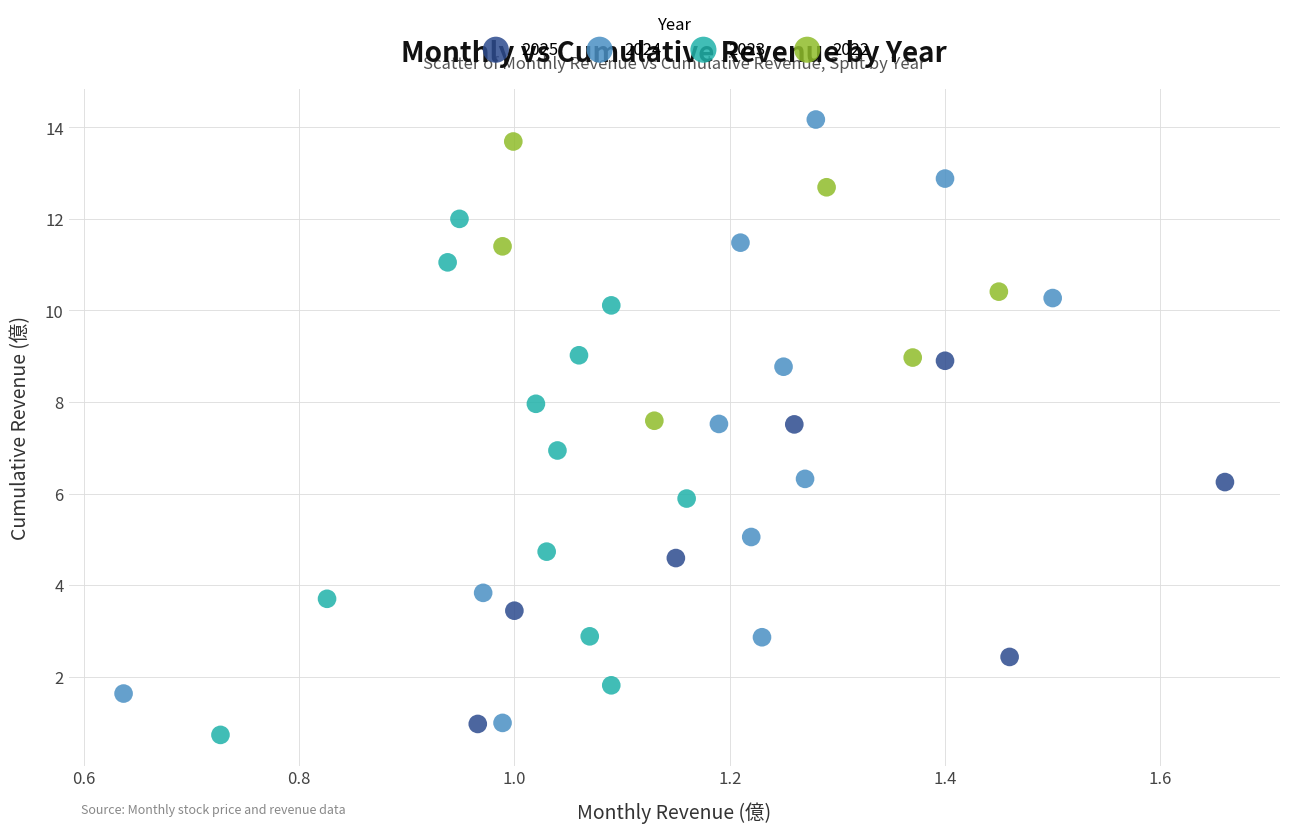

Which series has the largest Y range (max minus min)?

2024